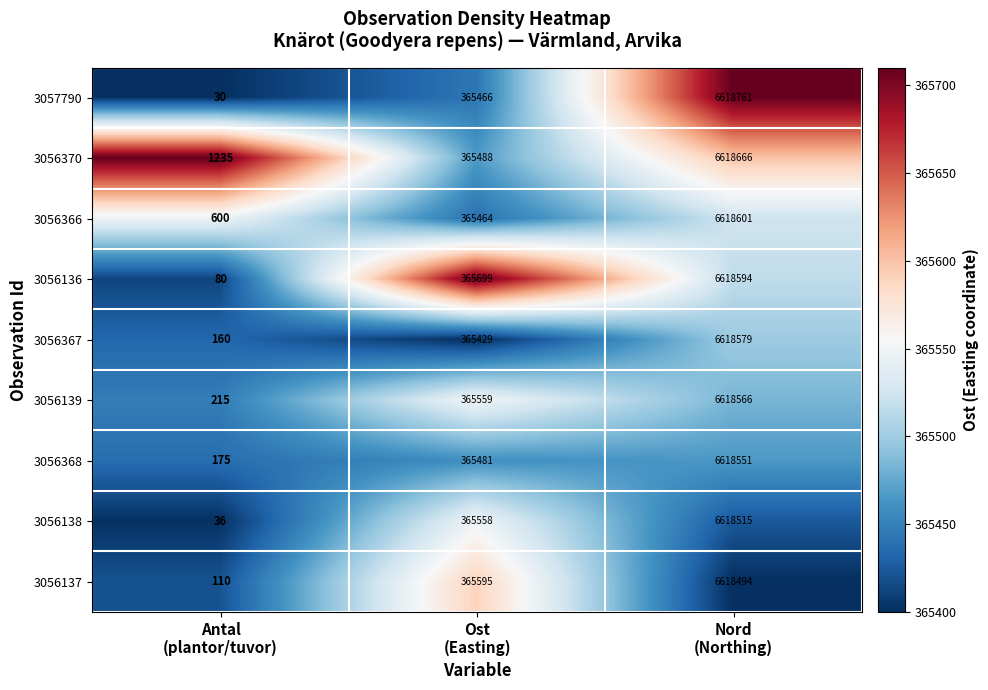

What is the maximum value shown in the chart?

6618761